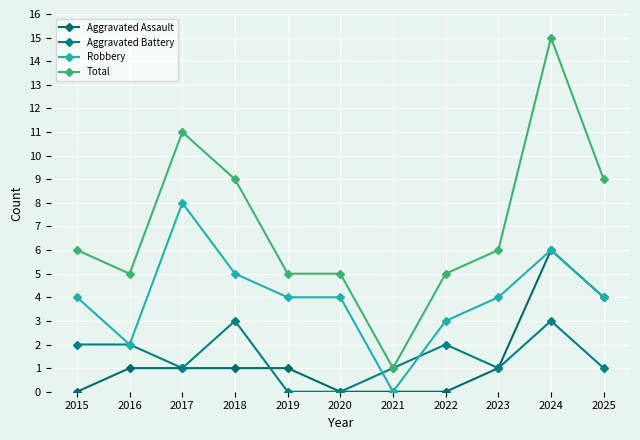

What value does the Total series have at 2022, to the nearest 5?

5